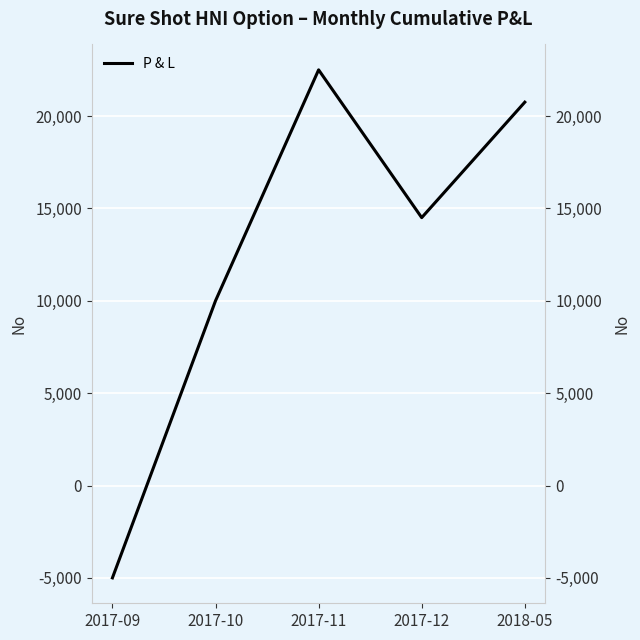

What position from the left is 2017-11?

3